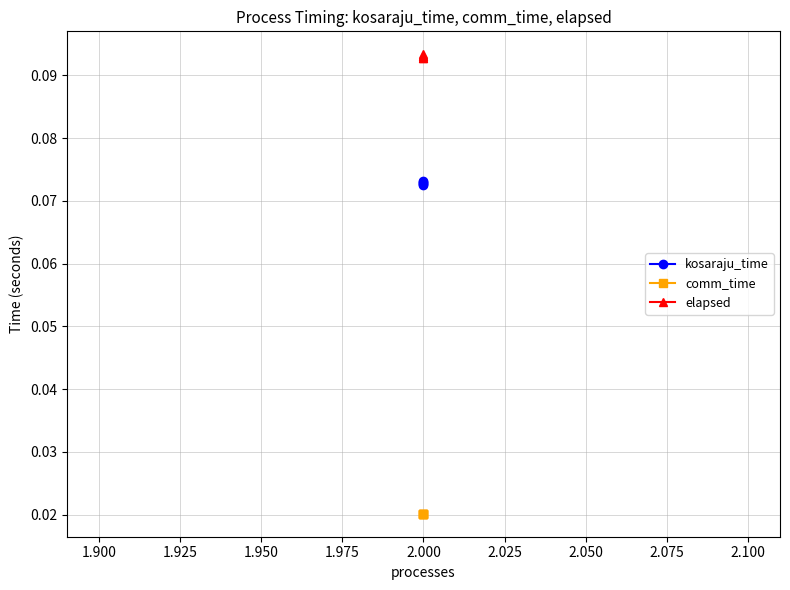

At 2.000, list the series in order from smallest to largest.

comm_time, kosaraju_time, elapsed